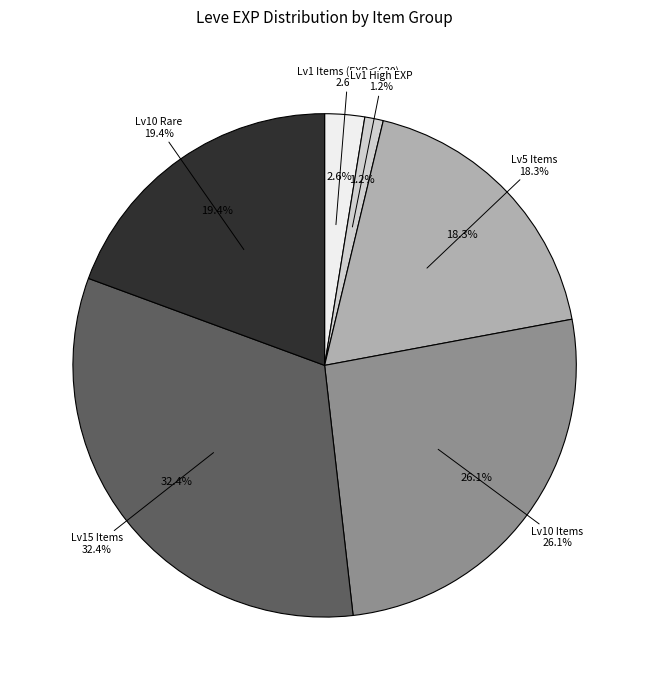

Does Brass Spectacles represent more than half of the total?

No